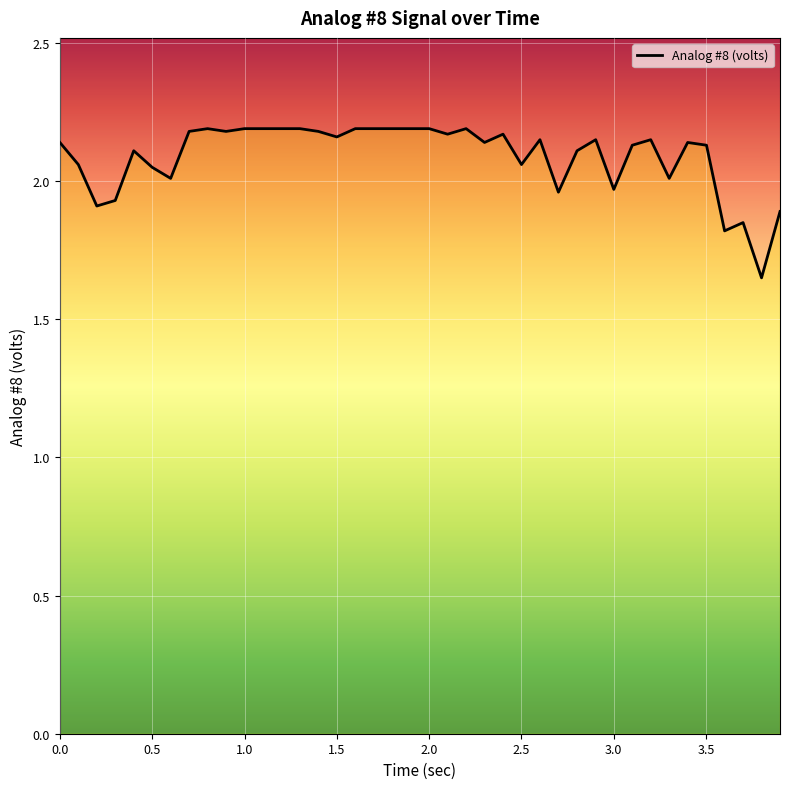

Reading left to right, what are all the values shown in this chart?

0.0=2.1	0.1=2.1	0.2=1.9	0.3=1.9	0.4=2.1	0.5=2.0	0.6=2.0	0.7=2.2	0.8=2.2	0.9=2.2	1.0=2.2	1.1=2.2	1.2=2.2	1.3=2.2	1.4=2.2	1.5=2.2	1.6=2.2	1.7=2.2	1.8=2.2	1.9=2.2	2.0=2.2	2.1=2.2	2.2=2.2	2.3=2.1	2.4=2.2	2.5=2.1	2.6=2.1	2.7=2.0	2.801=2.1	2.902=2.1	3.0=2.0	3.1=2.1	3.2=2.1	3.3=2.0	3.4=2.1	3.502=2.1	3.6=1.8	3.7=1.9	3.8=1.6	3.9=1.9